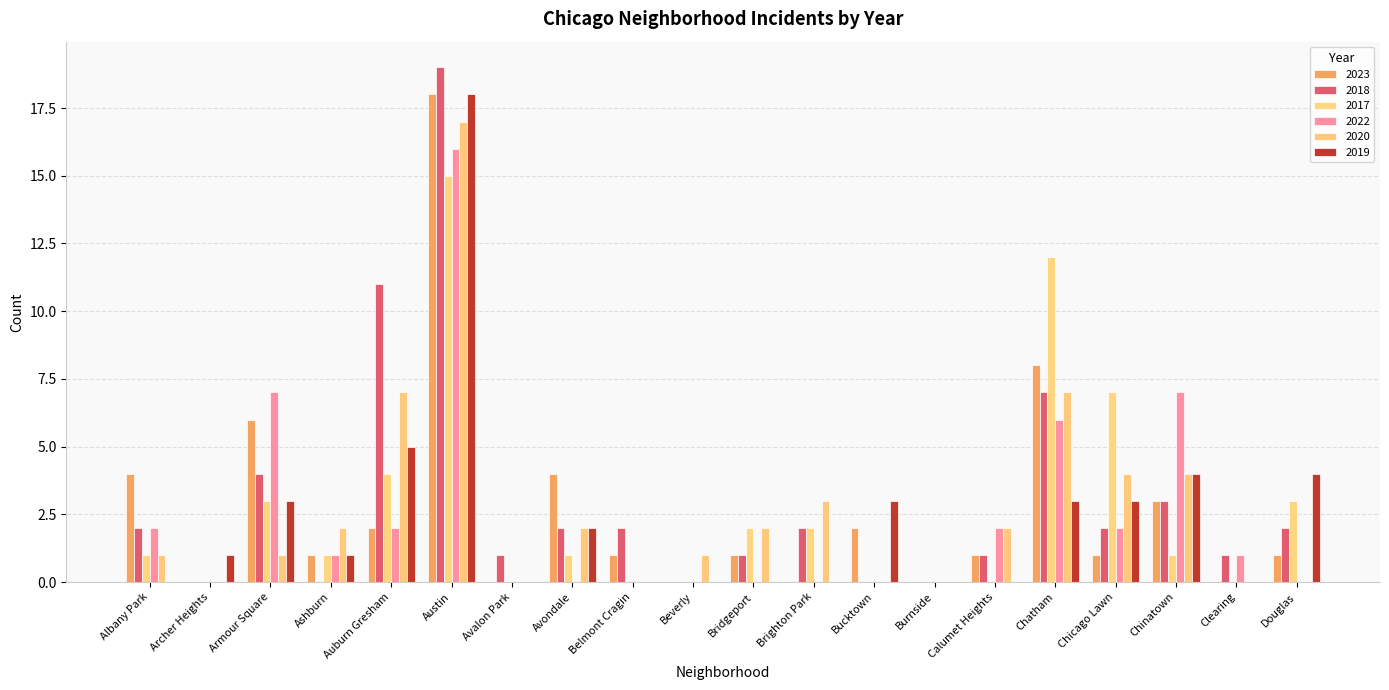

What is the label of the 14th bar from the right?

Avalon Park